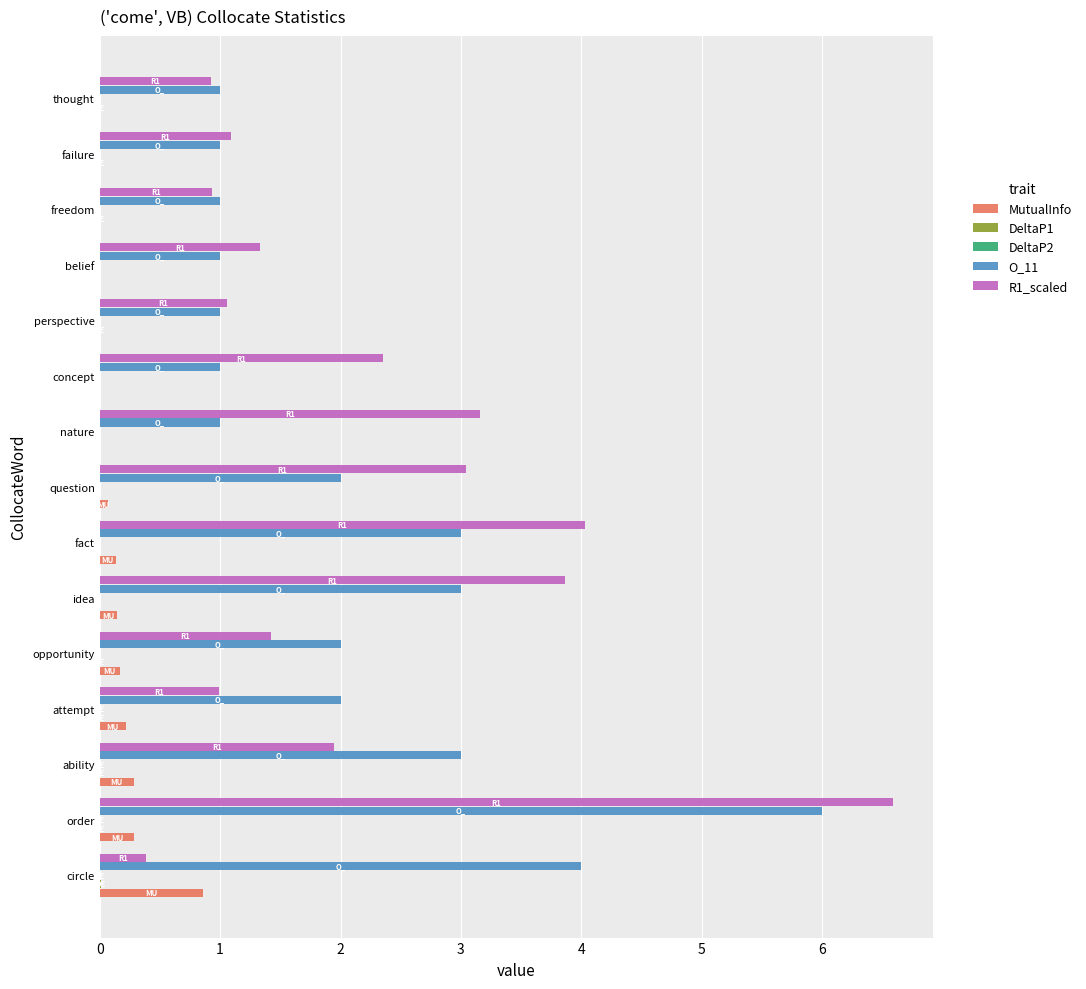

Count the number of categories in the chart.

15